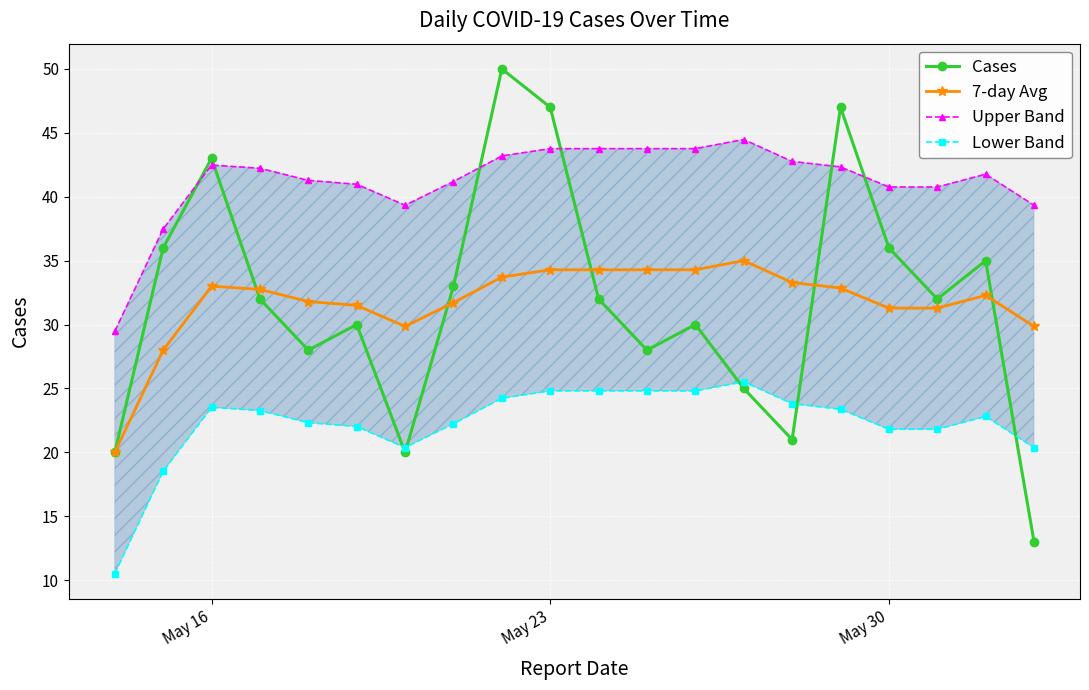

After their last crossing, which series has the higher values: Lower Band or Cases?

Lower Band